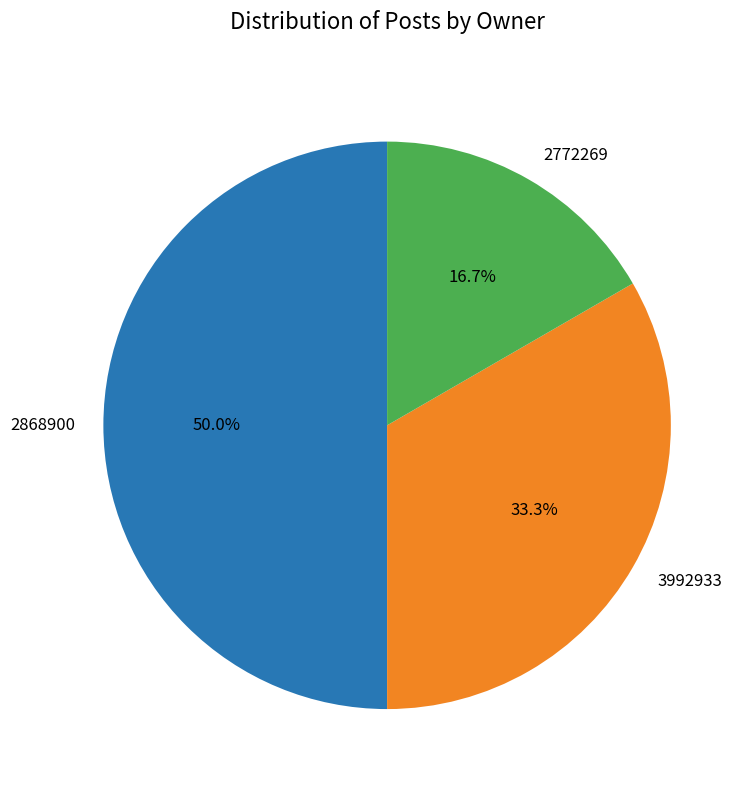

Rank the categories by value from lowest to highest.

2772269, 3992933, 2868900